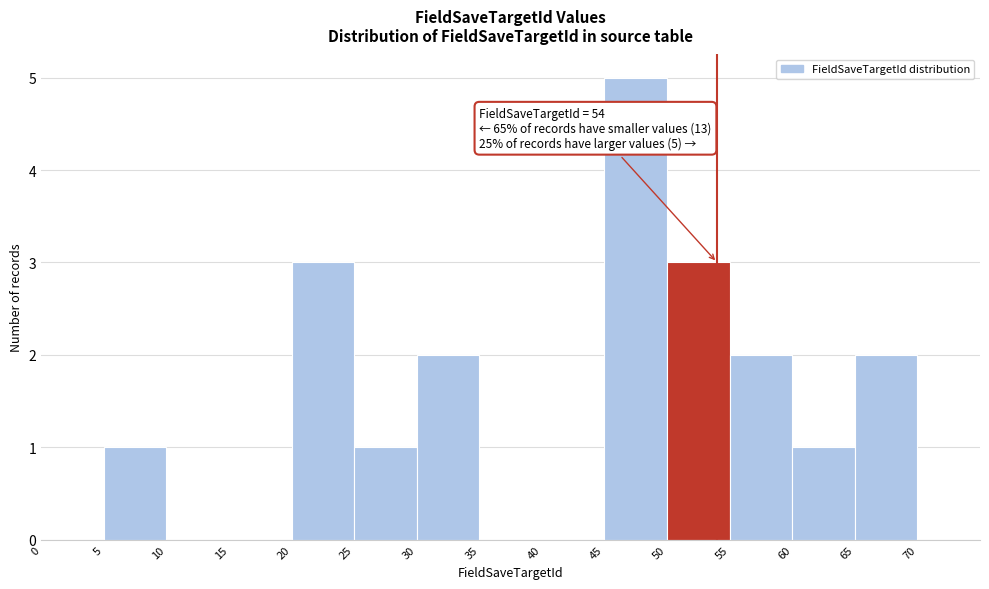

Over which range of the x-axis is the bar tallest?

45 to 50